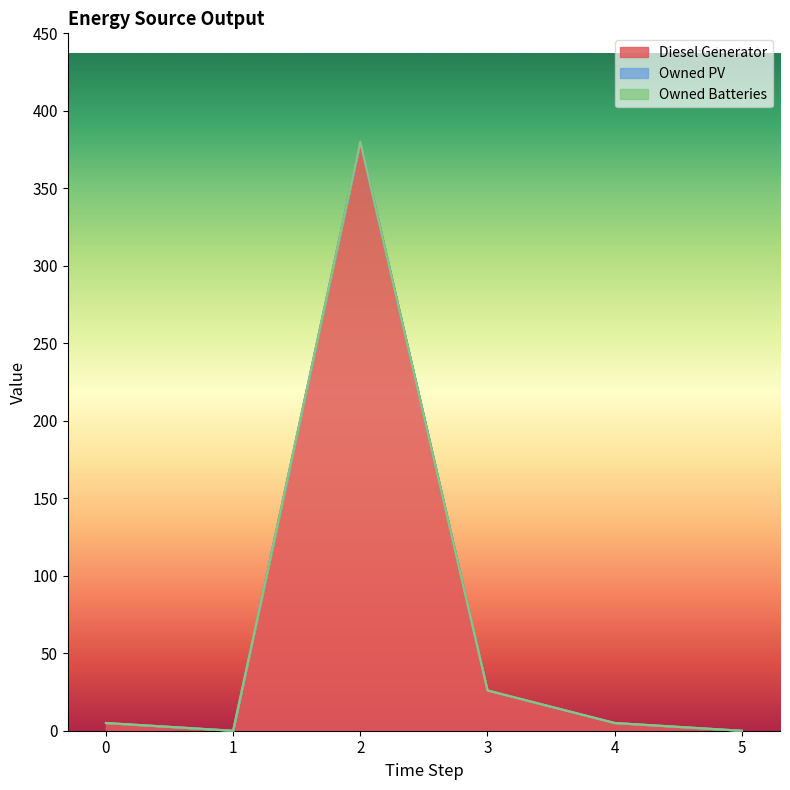

The value of Owned Batteries at 3 is 0. True or false?

True